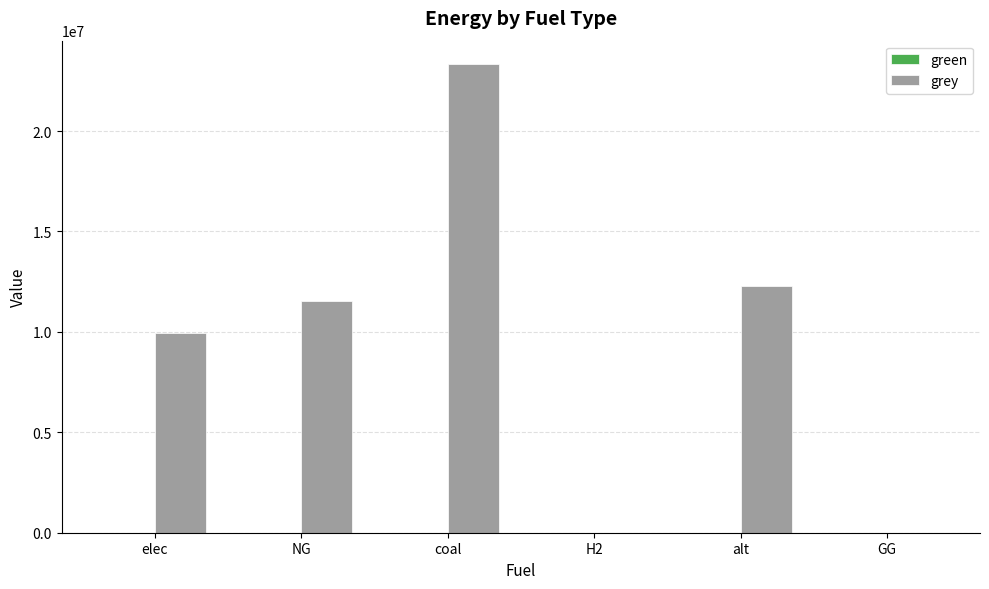

Which category has the highest value across all series?

coal